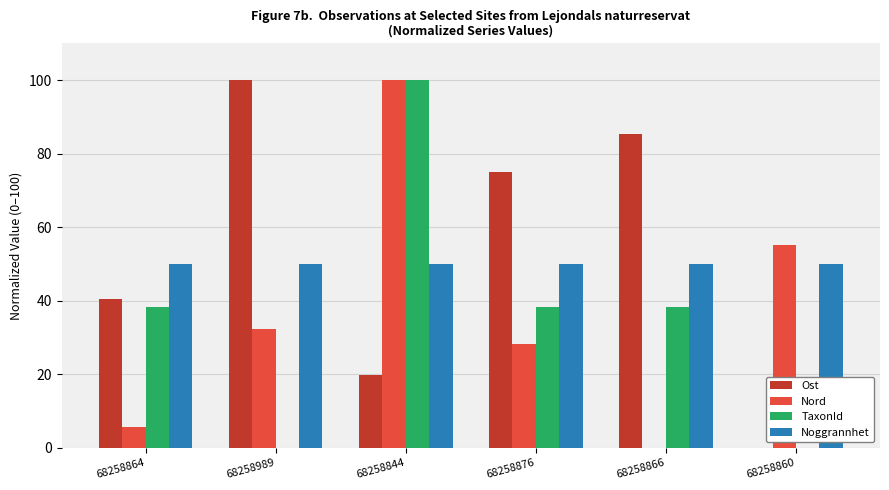

Where is Nord nearest to the value 50?

68258860